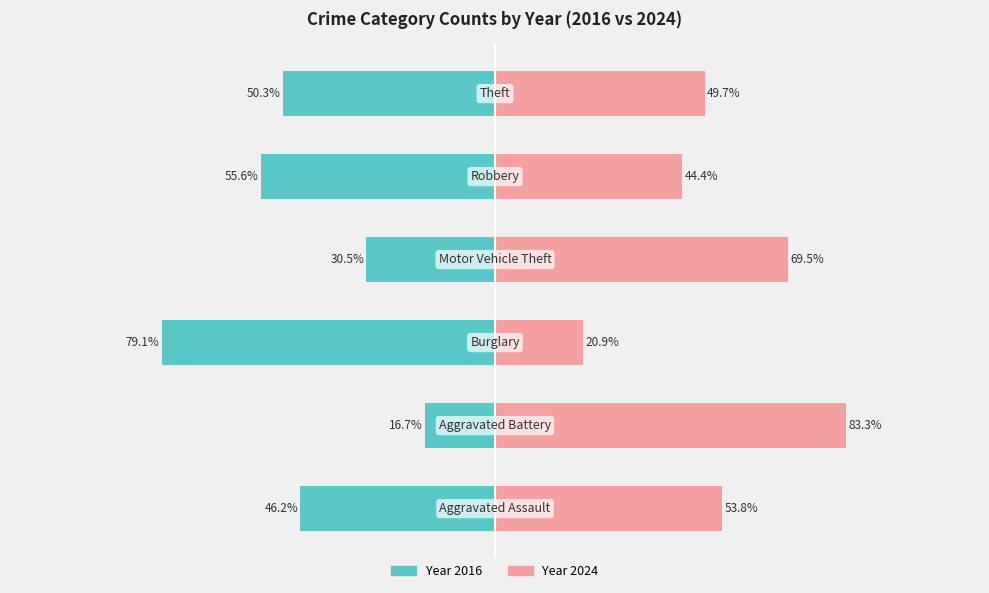

Does the chart contain any negative values?

No